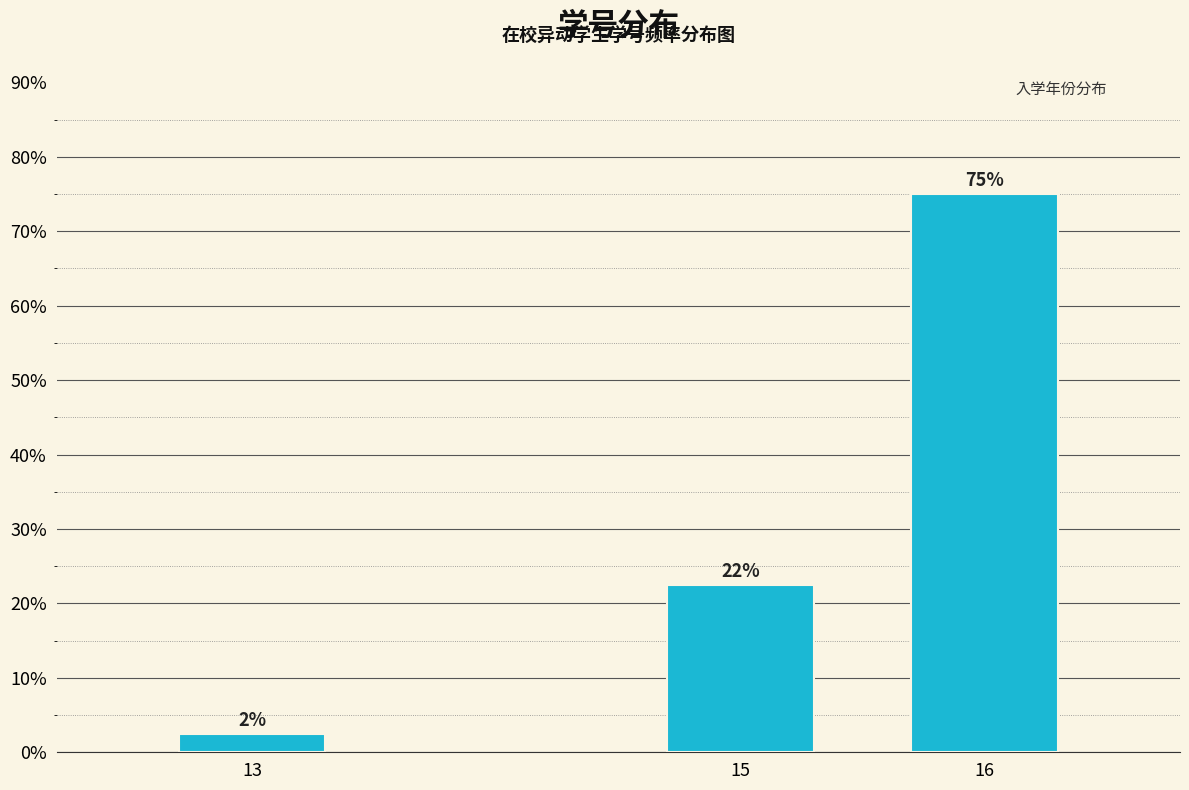

How many bars are there in total?

3